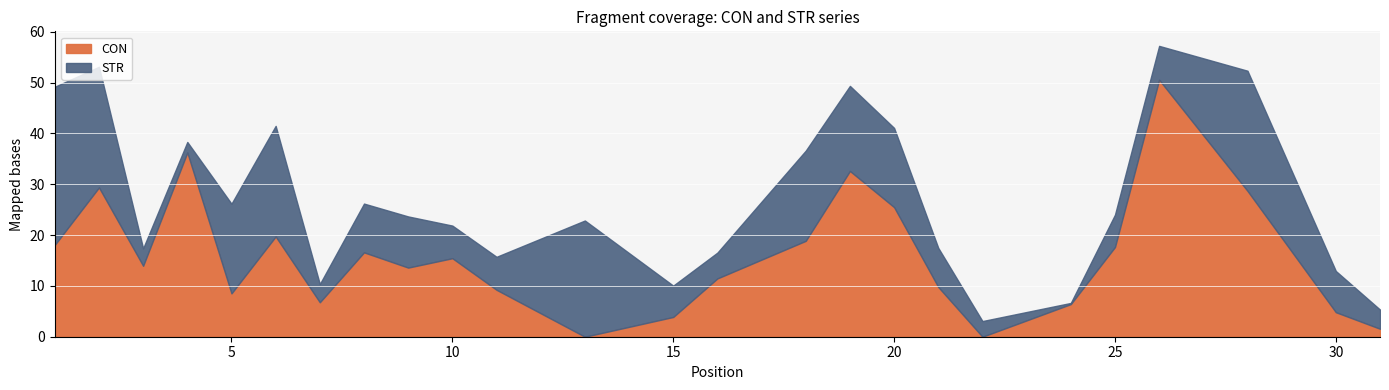

Where does the CON series first go above 13?

1